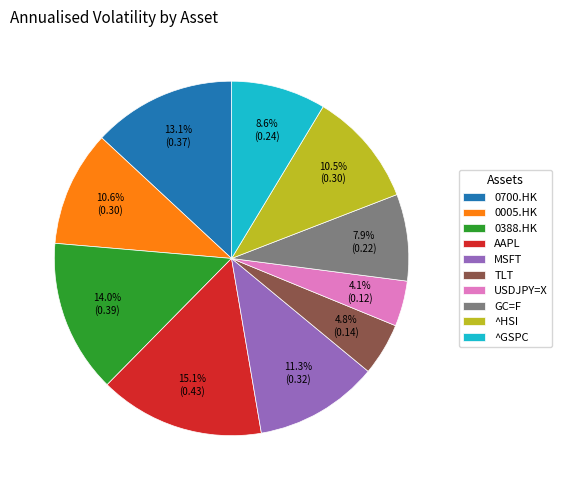

Is it true that TLT is 5% of the pie?

True